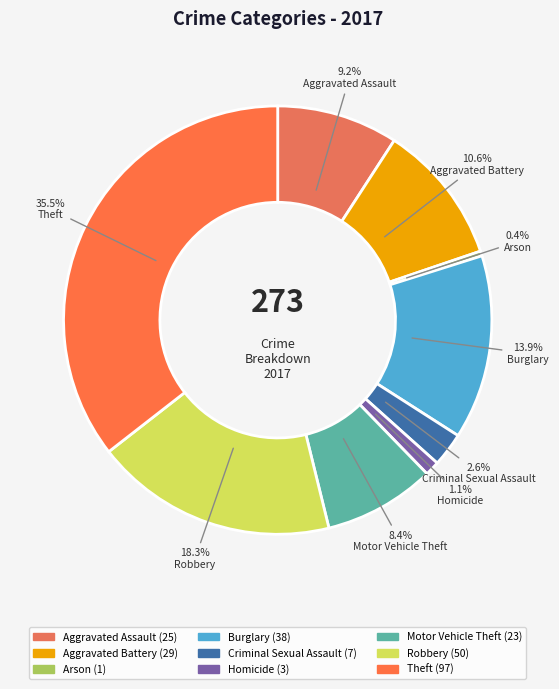

How much of the chart is everything except Arson?

99.6%